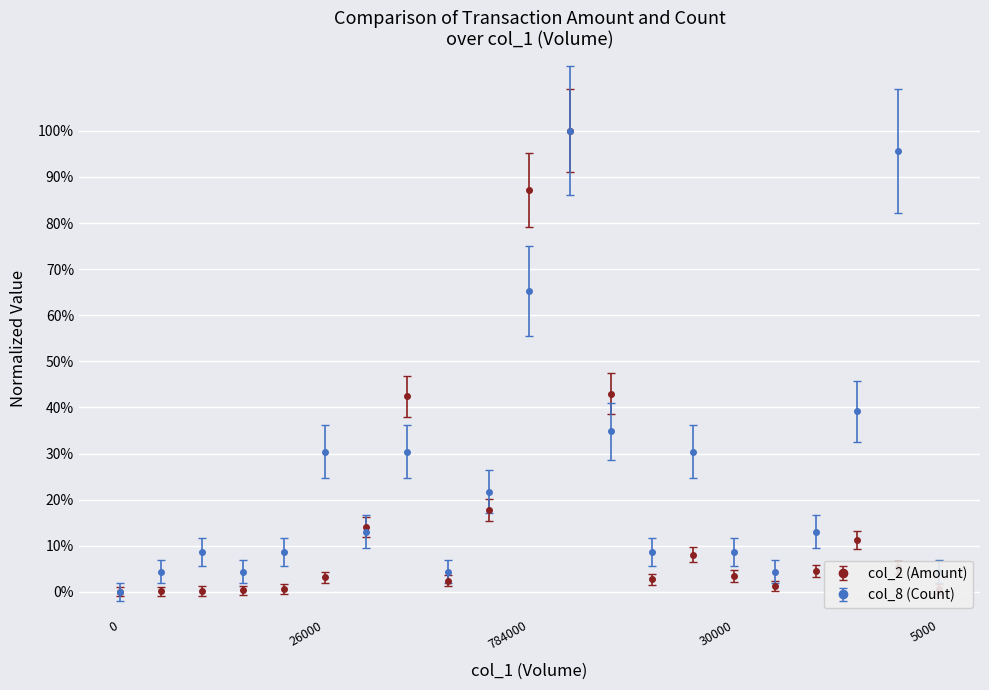

Reading left to right, what are all the values shown in this chart?

col_2 (Amount): 0.0	0.0	0.0	0.0	0.0	0.0	0.1	0.4	0.0	0.2	0.9	1.0	0.4	0.0	0.1	0.0	0.0	0.0	0.1	0.1	0.0
col_8 (Count): 0.0	0.0	0.1	0.0	0.1	0.3	0.1	0.3	0.0	0.2	0.7	1.0	0.3	0.1	0.3	0.1	0.0	0.1	0.4	1.0	0.0